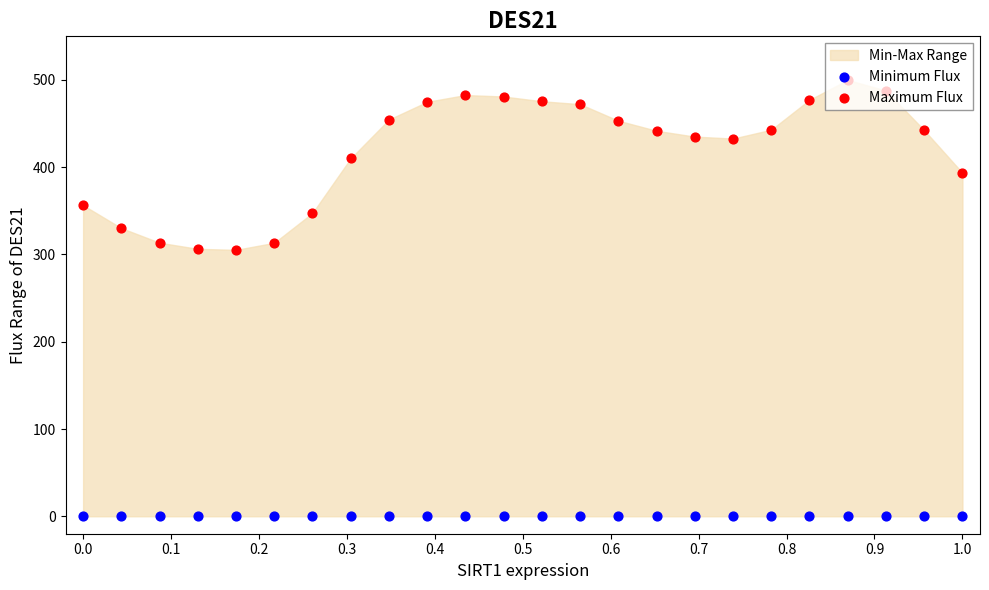

Which series contains the highest Y value?

Maximum Flux